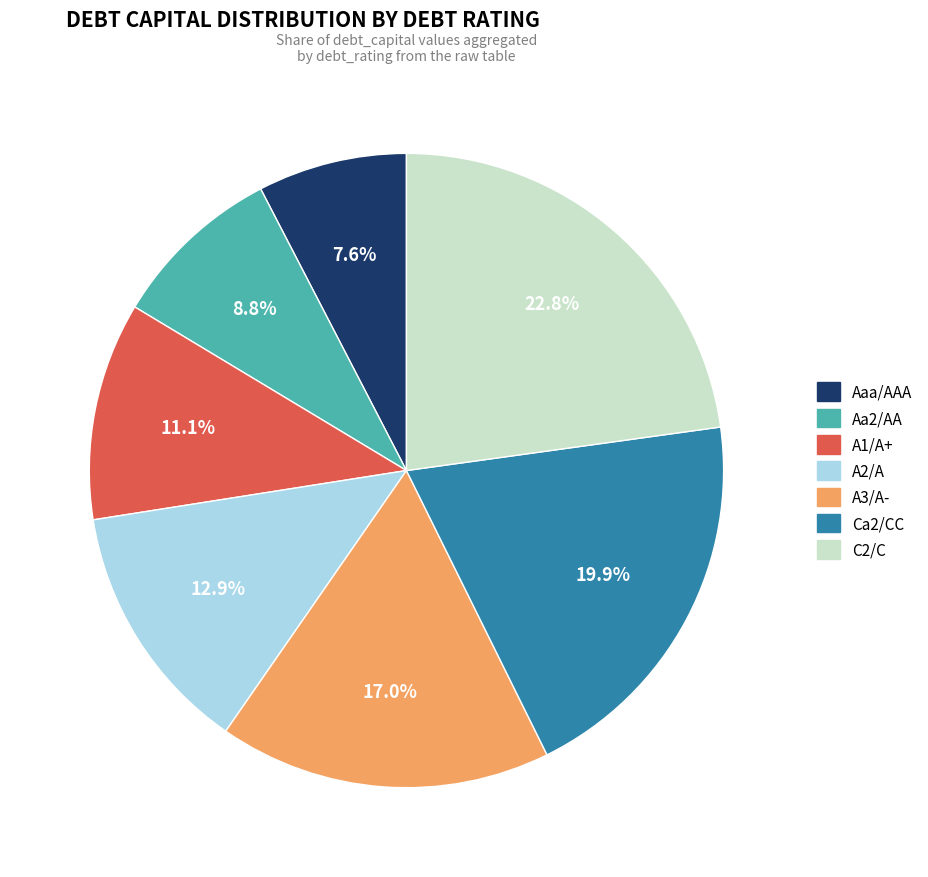

Between A1/A+ and A2/A, which is larger?

A2/A